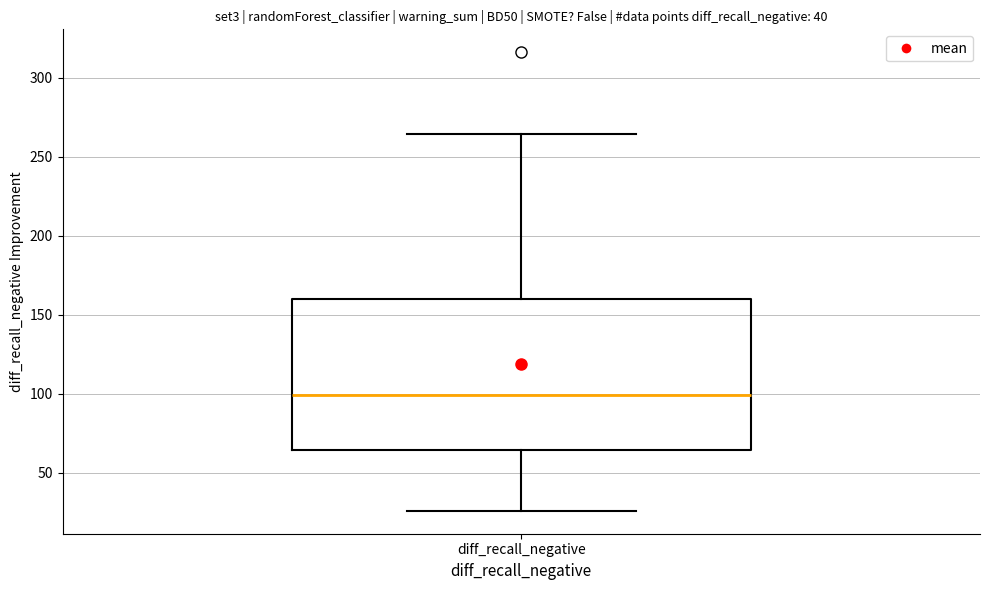

Transcribe this box plot: give where the median line is, the range the box spans, and where the two whiskers end, as read against the y-axis. The values are not printed on the chart, so give them approximately, as read against the axis.

median 100, box 65 to 160, whiskers 25 to 265